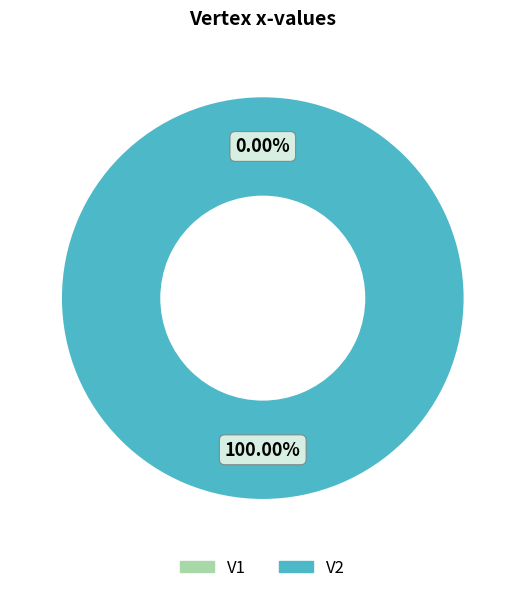

Which slice is the largest?

V2